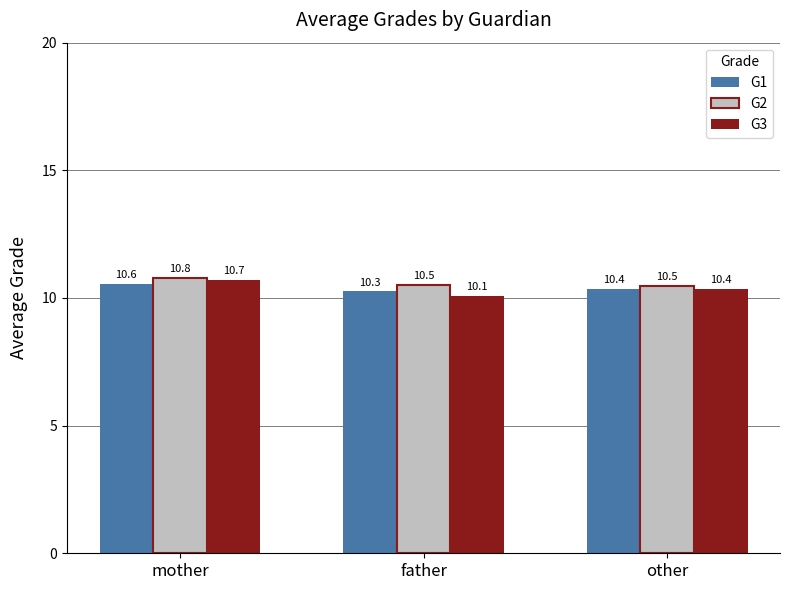

What is the maximum value shown in the chart?

10.8